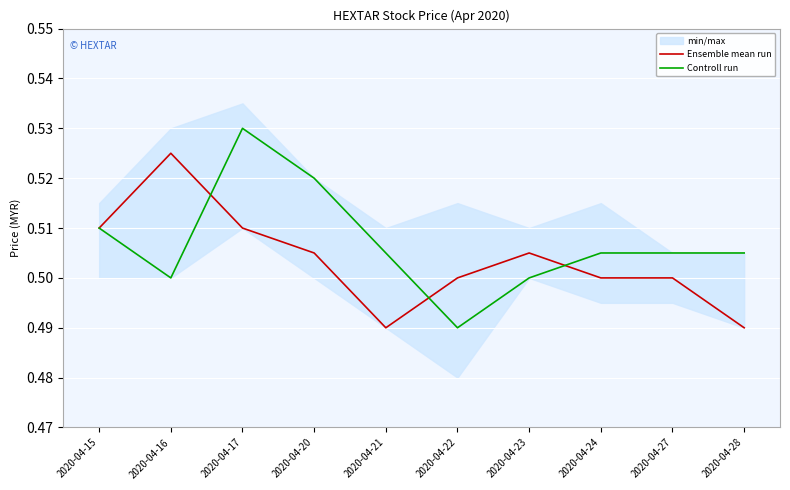

Reading left to right, what are all the values shown in this chart?

Ensemble mean run: 2020-04-15=0.5	2020-04-16=0.5	2020-04-17=0.5	2020-04-20=0.5	2020-04-21=0.5	2020-04-22=0.5	2020-04-23=0.5	2020-04-24=0.5	2020-04-27=0.5	2020-04-28=0.5
Controll run: 2020-04-15=0.5	2020-04-16=0.5	2020-04-17=0.5	2020-04-20=0.5	2020-04-21=0.5	2020-04-22=0.5	2020-04-23=0.5	2020-04-24=0.5	2020-04-27=0.5	2020-04-28=0.5